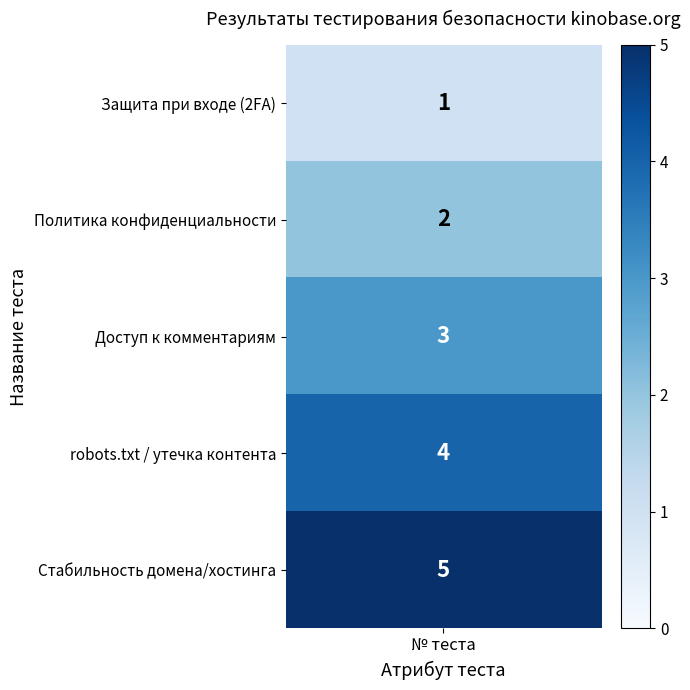

The value at Проверка наличия защиты при входе (2FA) is 1. True or false?

True